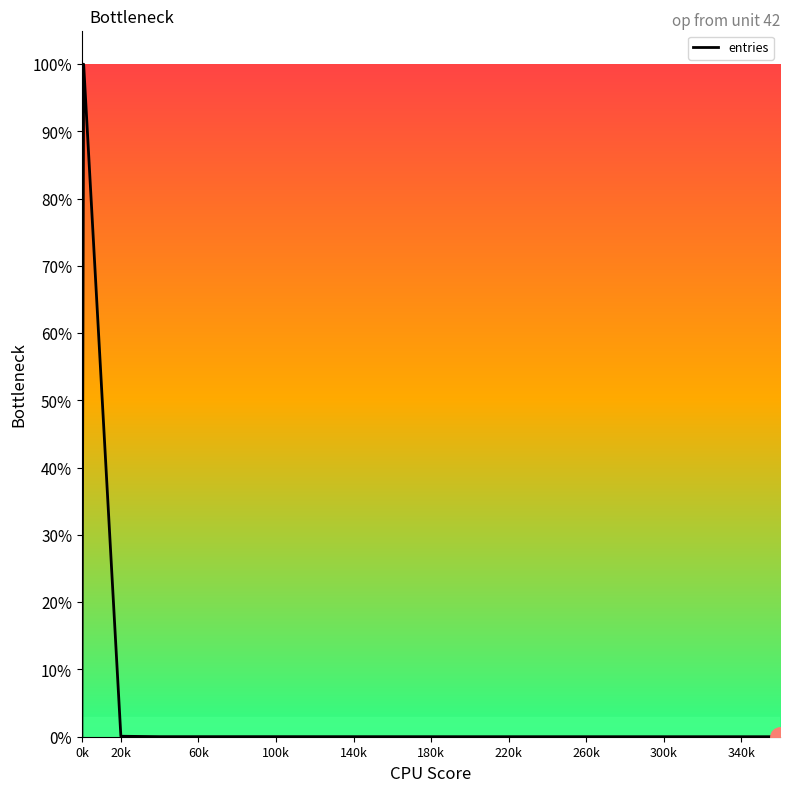

Does the chart display data point markers on the line(s)?

No